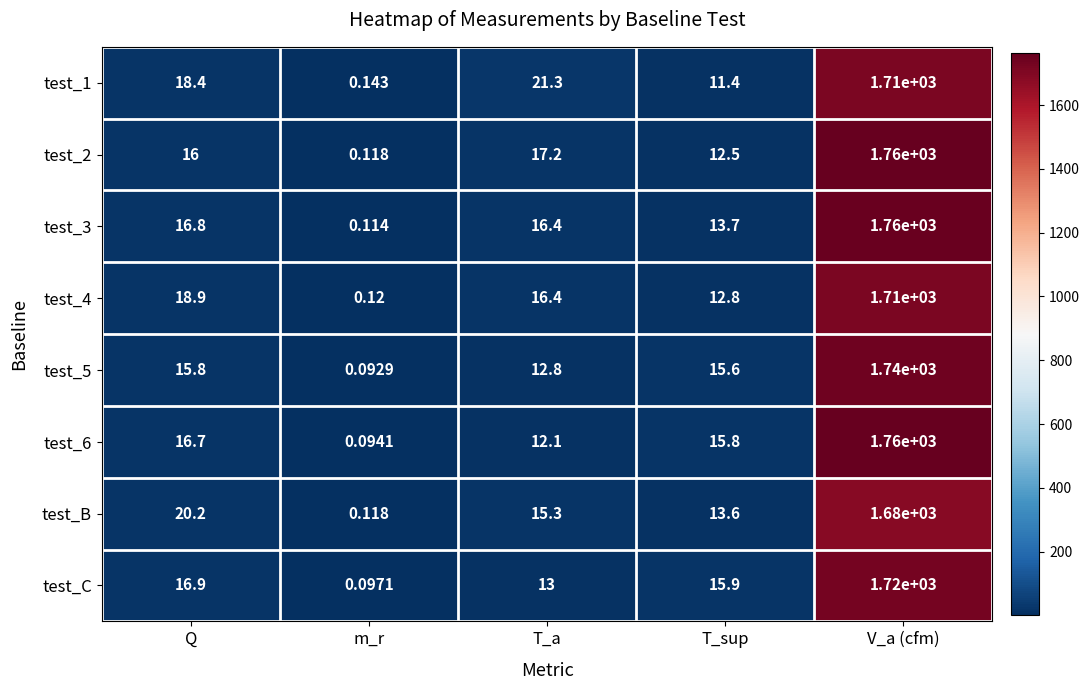

Which category has the highest value across all series?

V_a (cfm)